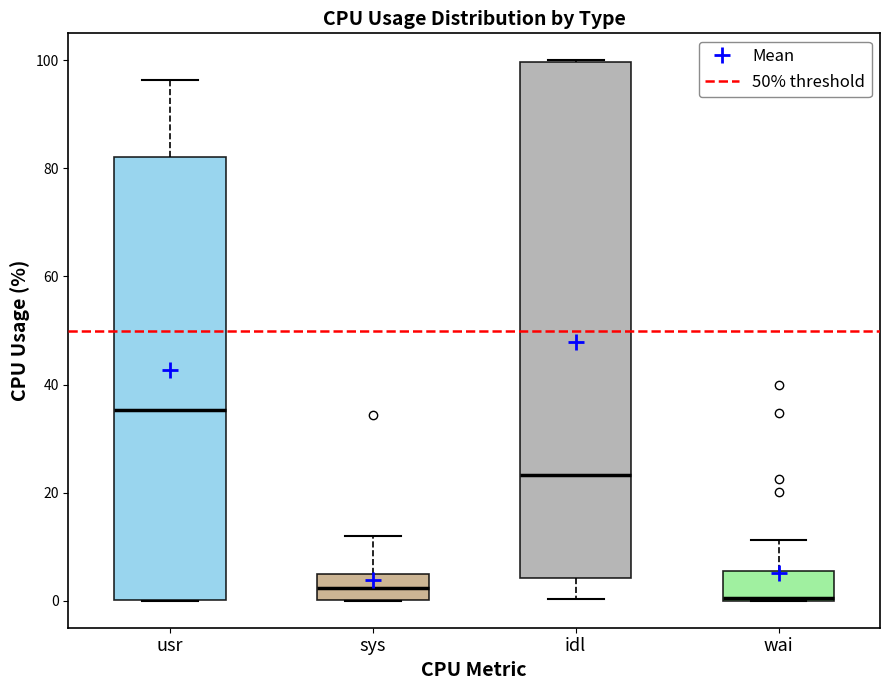

Where does the median line of the box for idl sit on the y-axis? The values are not printed on the chart, so give them approximately, as read against the axis.

24